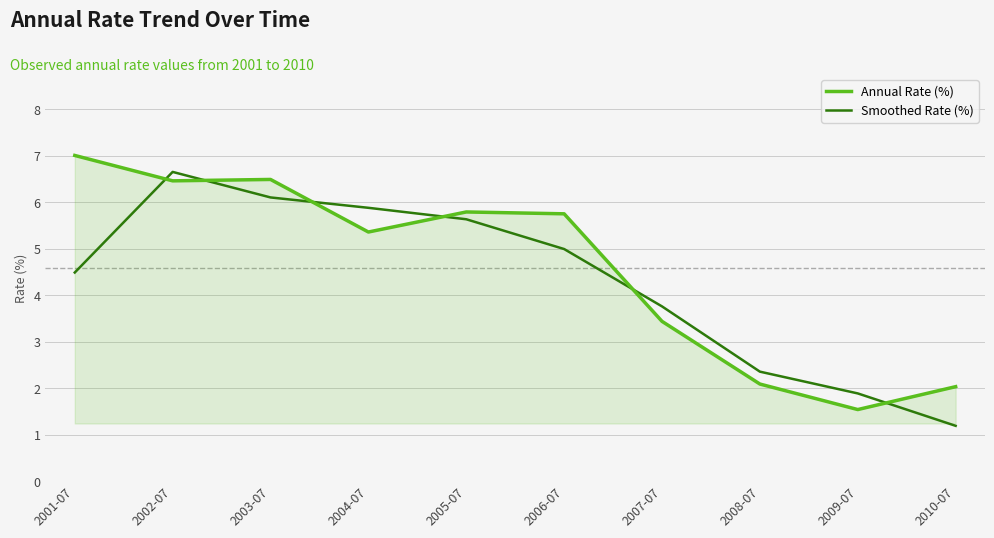

Between which two adjacent categories do Annual Rate (%) and Smoothed Rate (%) first intersect?

2001-07 and 2002-07